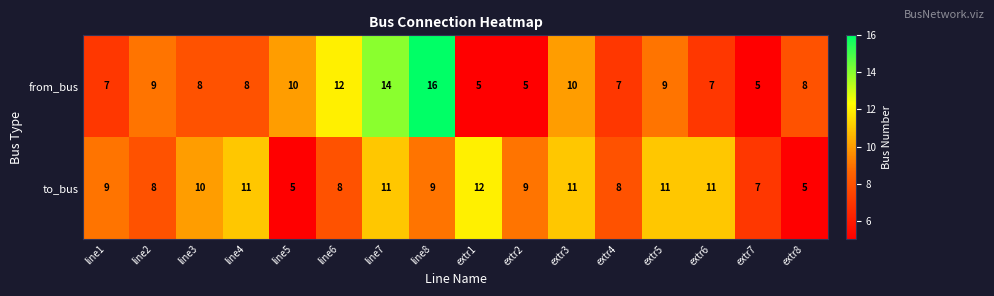

How many values in the from_bus series are below 8?

6